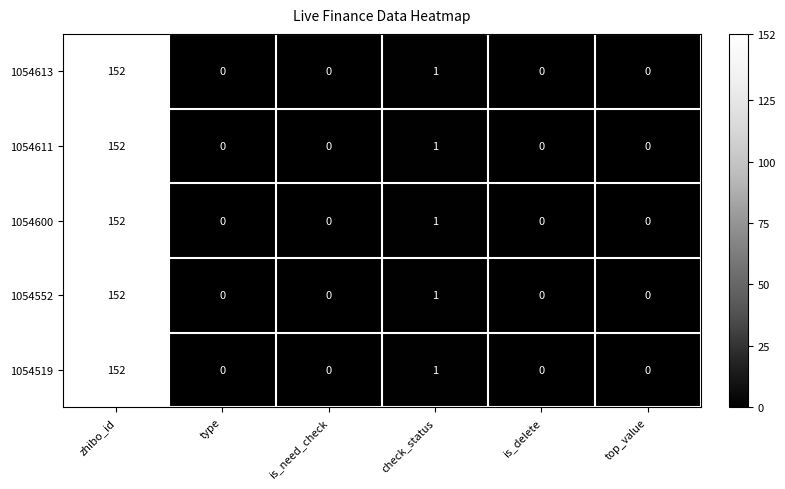

Reading left to right, extract all data points from this chart.

1054613: 152	0	0	1	0	0
1054611: 152	0	0	1	0	0
1054600: 152	0	0	1	0	0
1054552: 152	0	0	1	0	0
1054519: 152	0	0	1	0	0